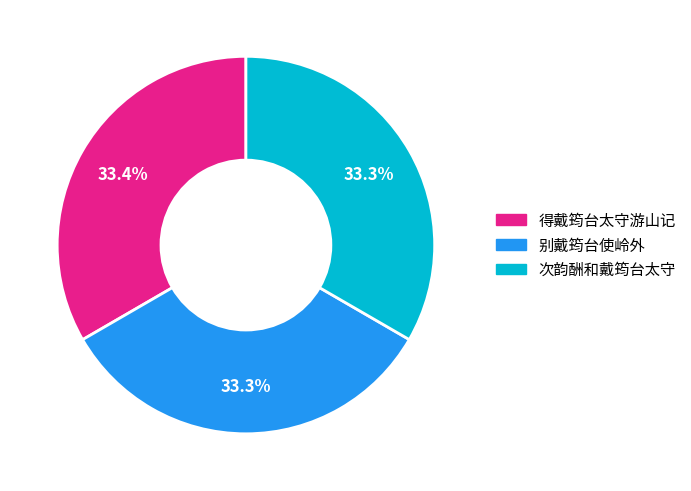

To the nearest percent, what percentage of the pie is 次韵酬和戴筠台太守?

33%